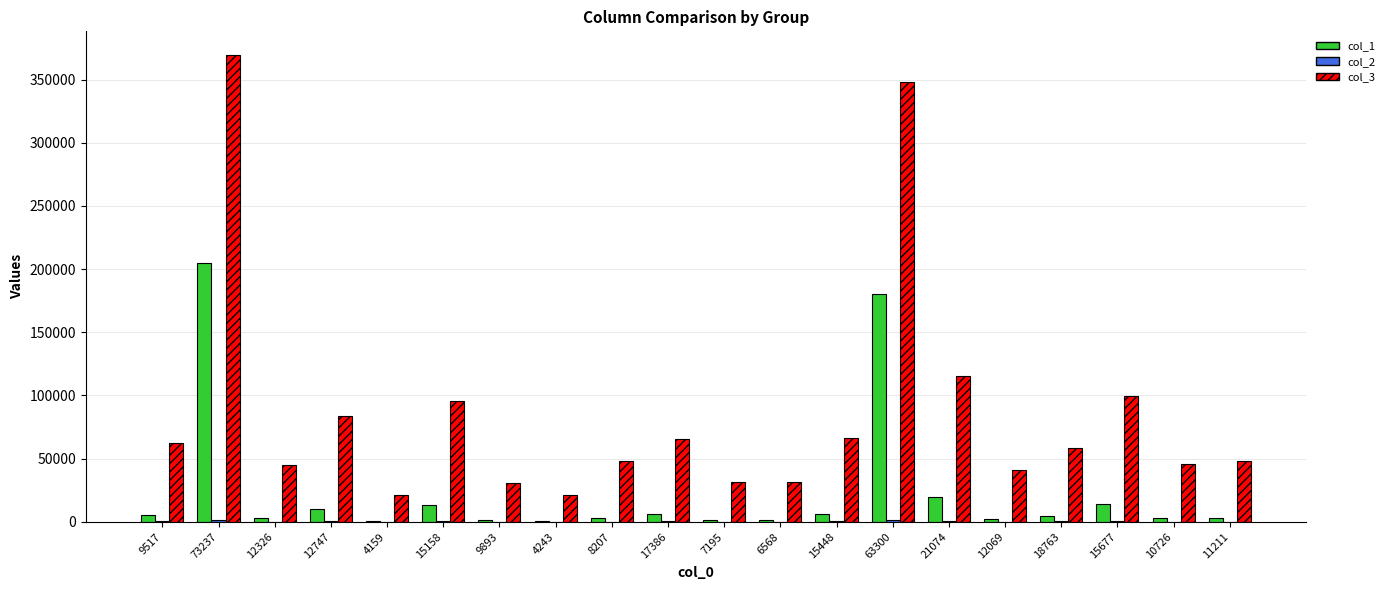

At which label is col_3 closest to 195546?

21074